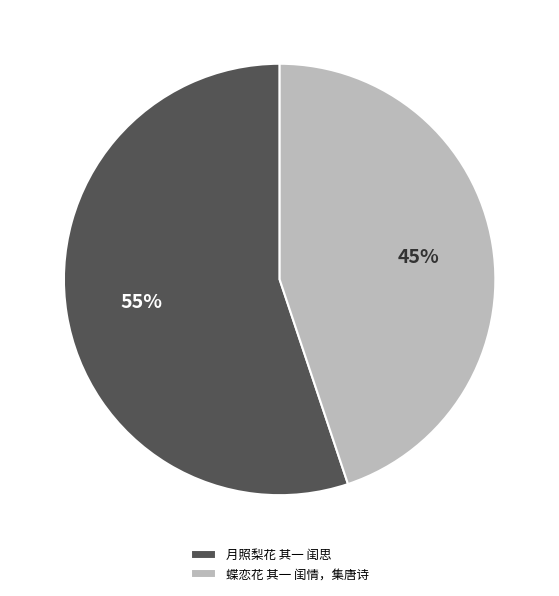

To the nearest percent, what is the difference between the largest and smallest slice percentages?

10%